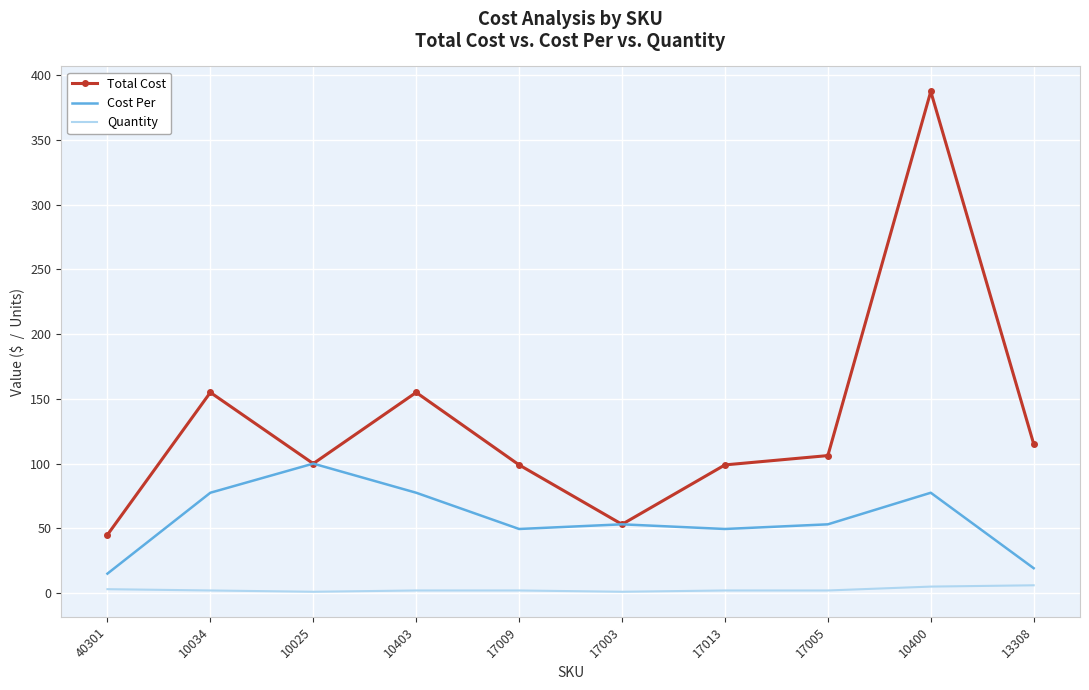

Rank the series by their maximum value, from highest to lowest.

Total Cost, Cost Per, Quantity